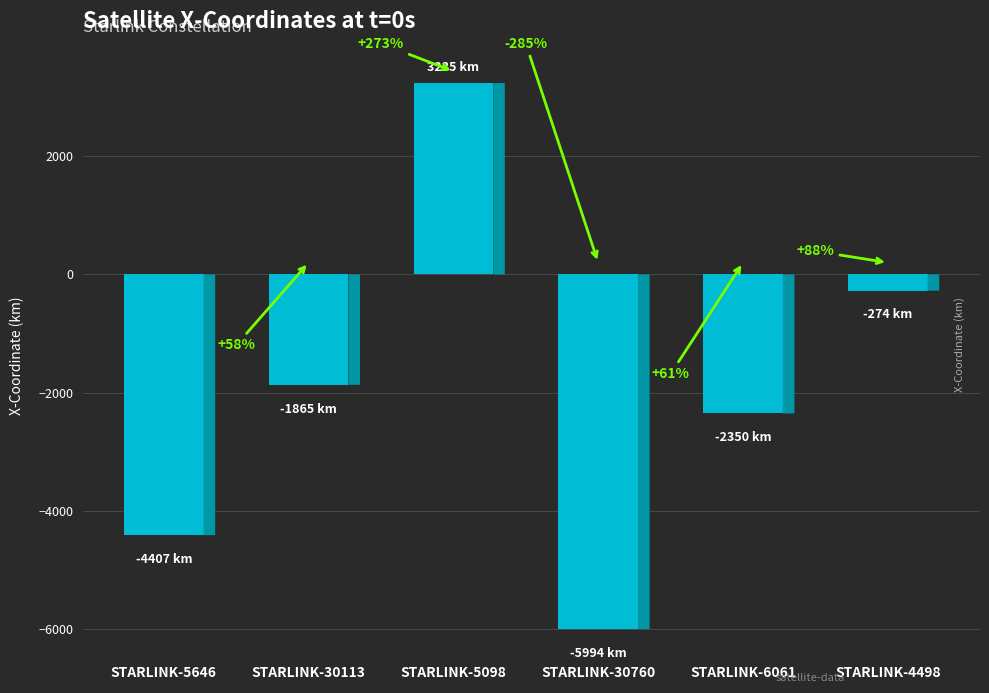

What is the minimum value shown in the chart?

-5993.7